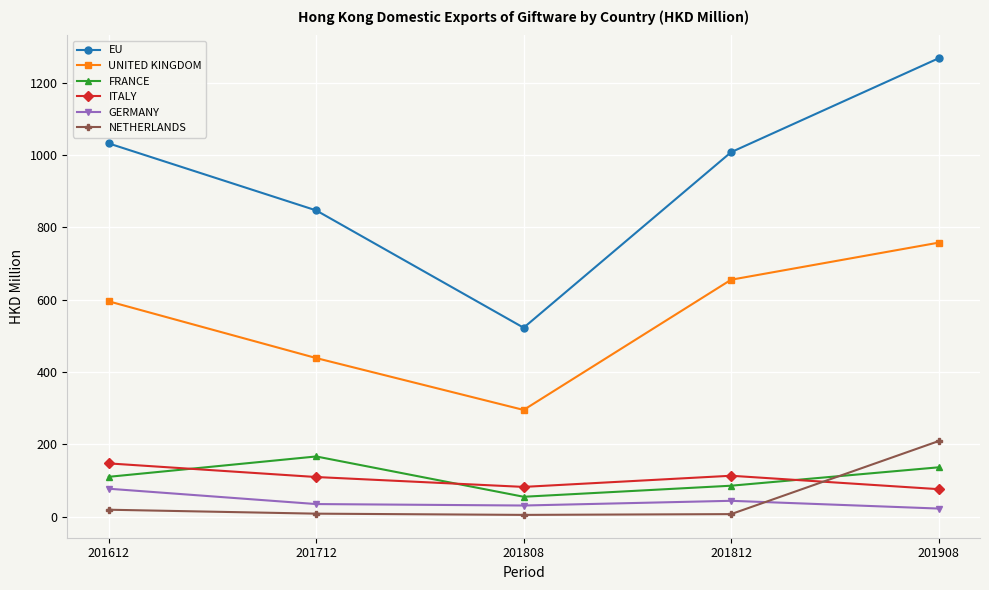

How many lines are shown in the chart?

6